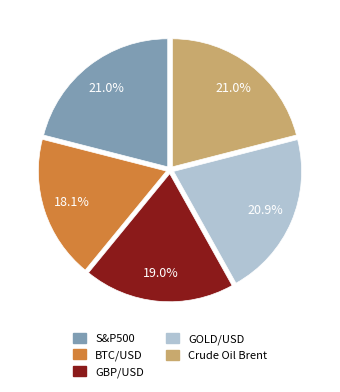

What is the total percentage of GBP/USD and BTC/USD?

37.1%